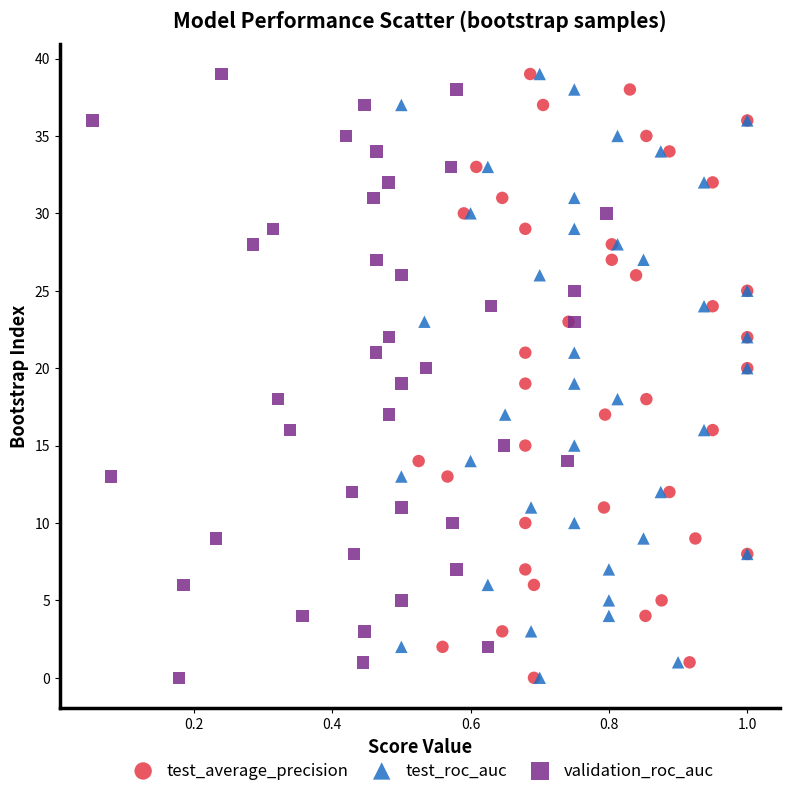

What are all the series names shown in the legend?

test_average_precision, test_roc_auc, validation_roc_auc